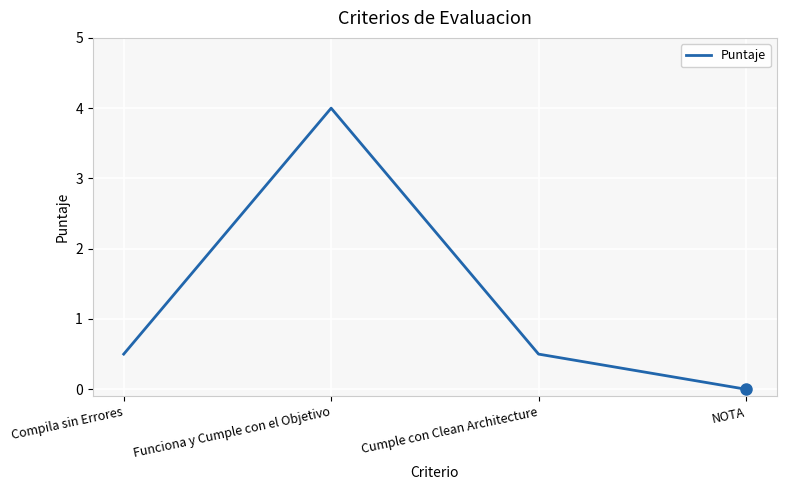

How many positive values are there?

3